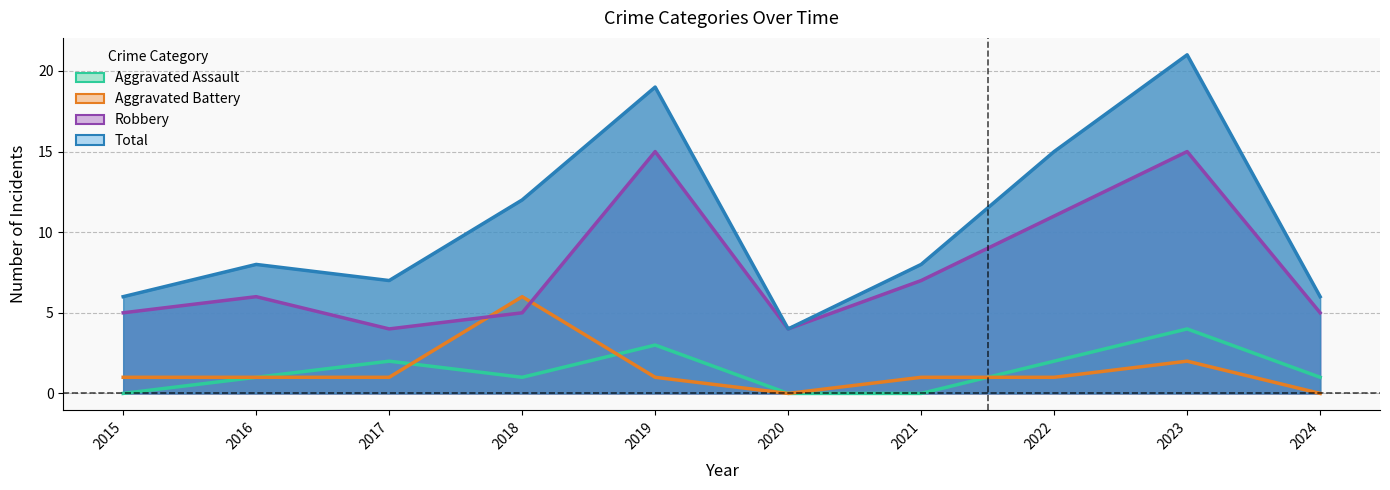

At which category is the sum across all series the highest?

2023